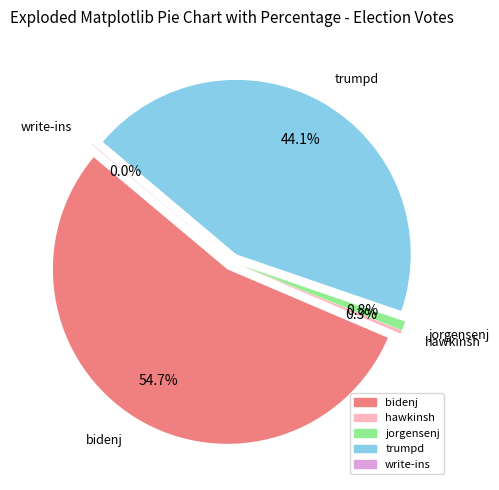

Rank the categories by value from lowest to highest.

write-ins, hawkinsh, jorgensenj, trumpd, bidenj